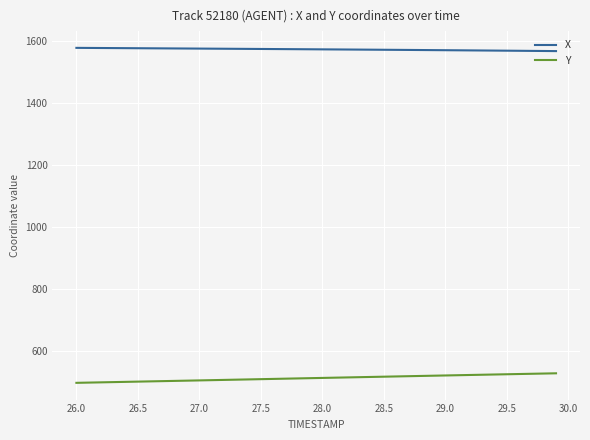

True or false: Y and X cross at least once.

False